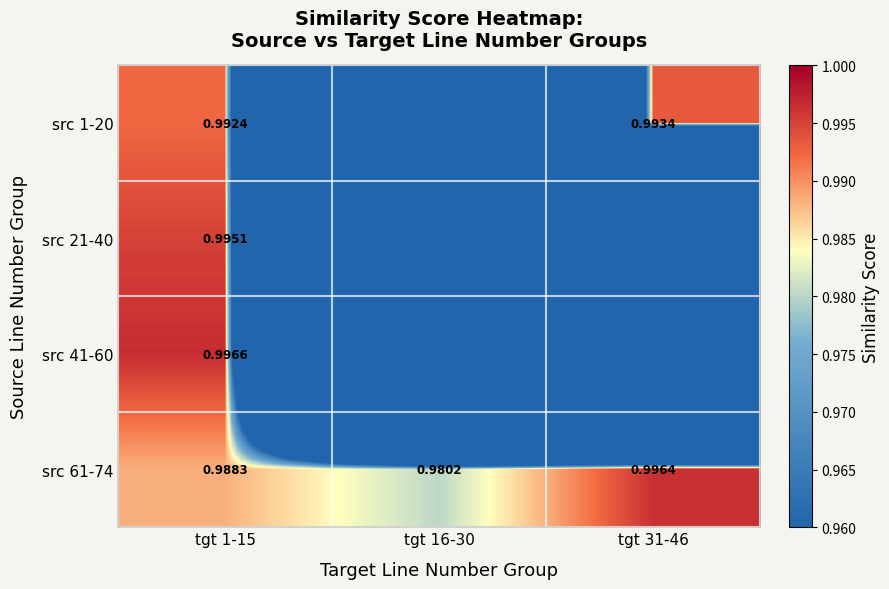

Between tgt 1-15 and tgt 16-30, which series saw the biggest shift?

src 41-60